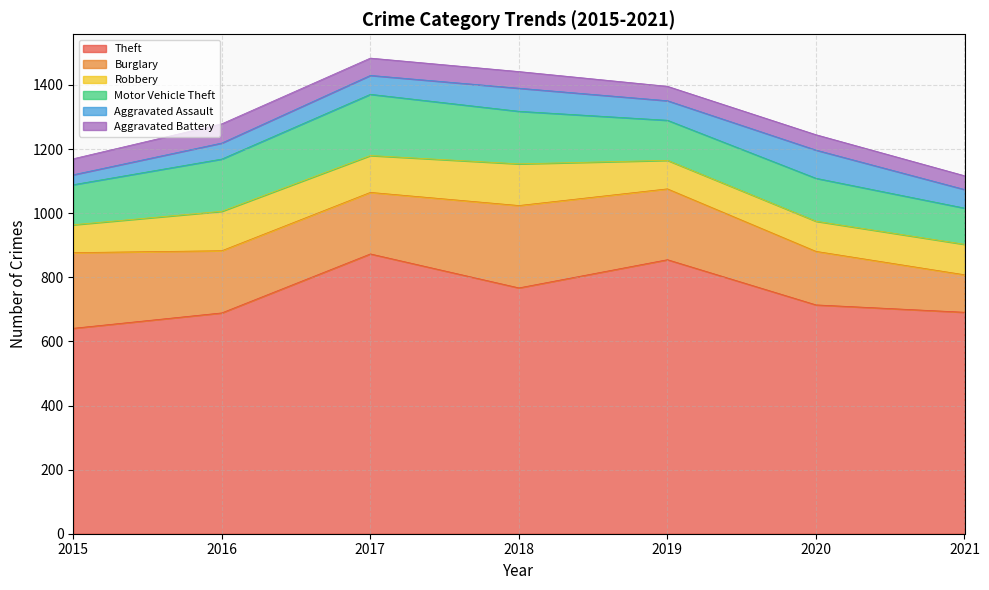

Rank the series by their maximum value, from highest to lowest.

Theft, Burglary, Motor Vehicle Theft, Robbery, Aggravated Assault, Aggravated Battery